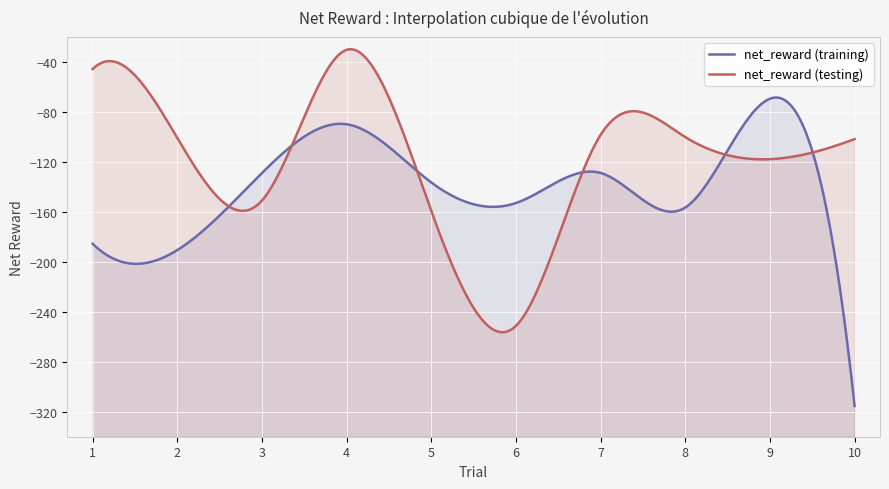

At which category does the chart reach its minimum across all series?

10